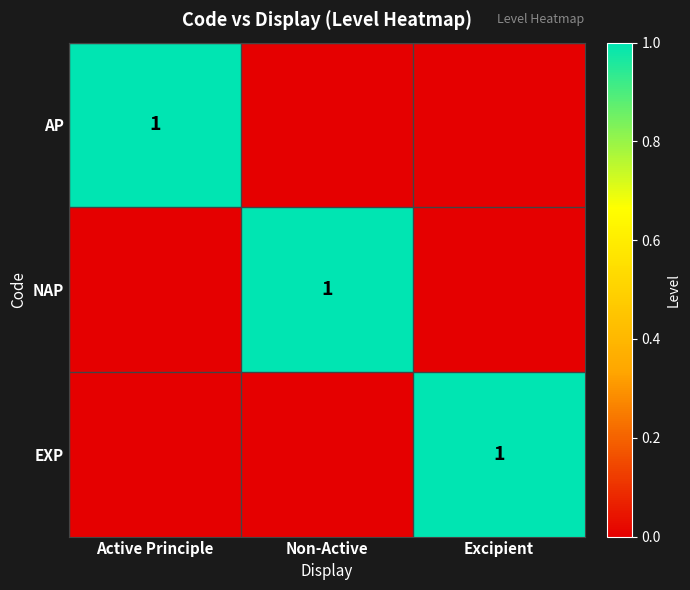

The value of NAP at Excipient is 0. True or false?

True